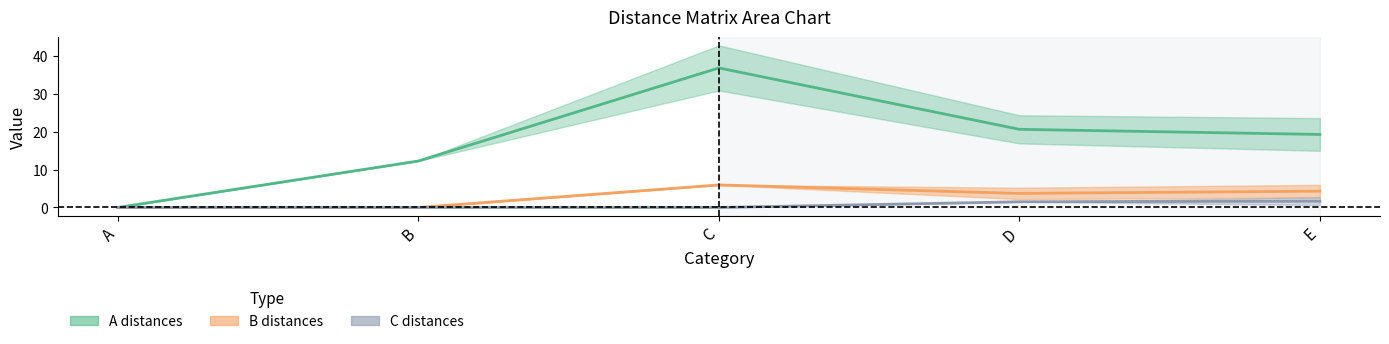

True or false: A distances (center) and B distances (center) intersect in this chart.

False